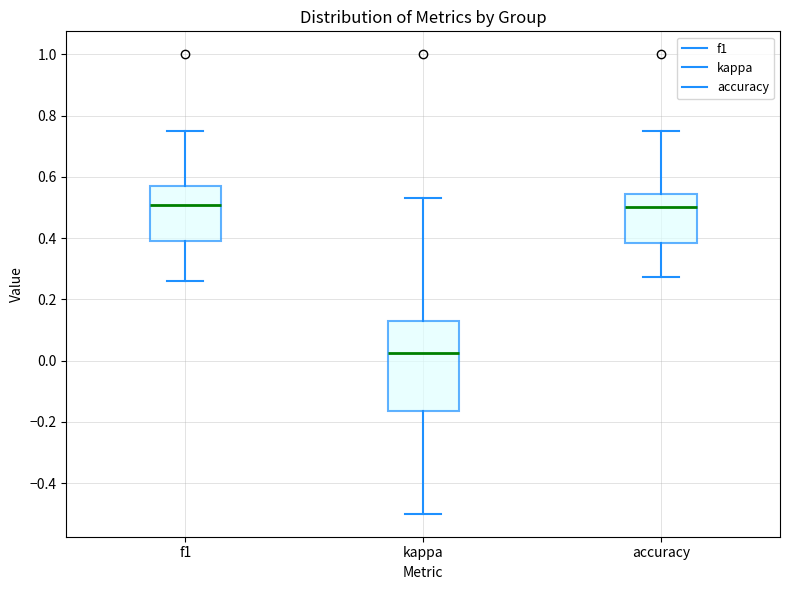

Comparing the boxes themselves (not the whiskers), which one is the tallest?

kappa